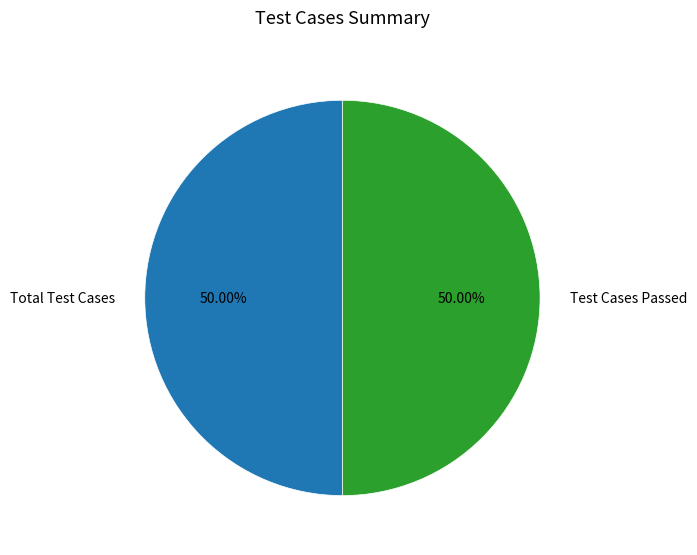

Is the sum of Total Test Cases and Test Cases Passed greater than half?

Yes